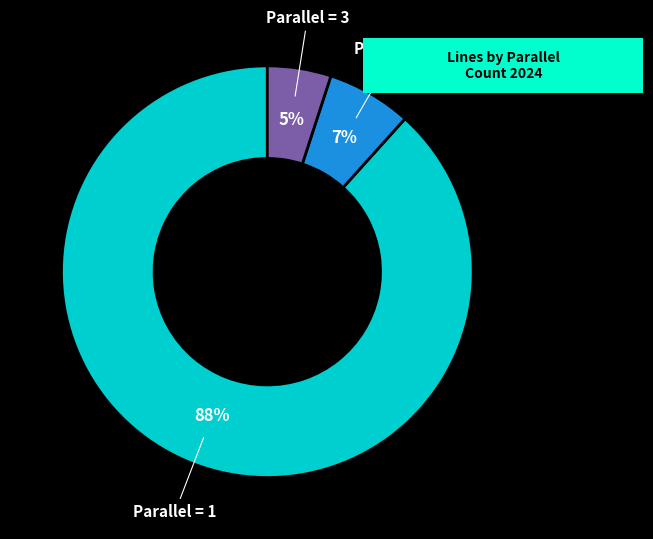

Is it true that Parallel = 2 is 7% of the pie?

True